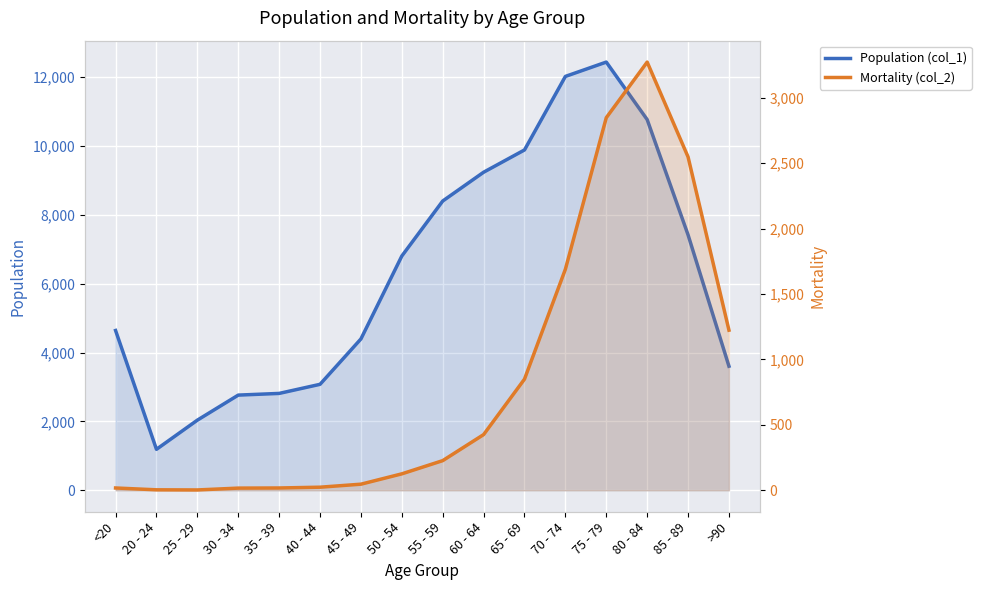

The Mortality (col_2) series shows 426 at 60 - 64. True or false?

True